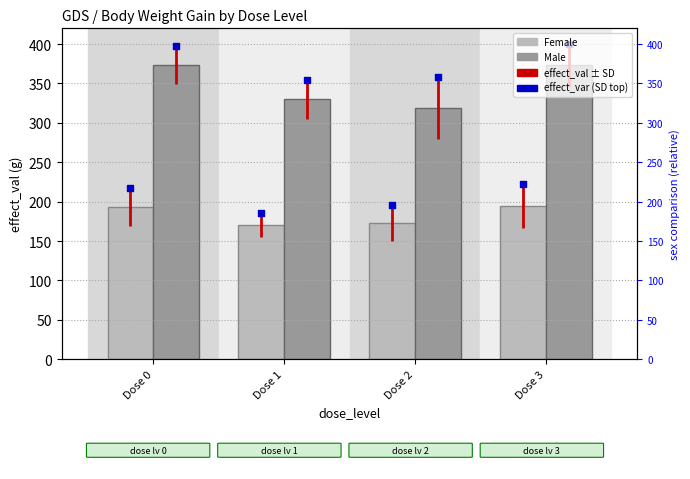

Is the value of Female at Dose 1 greater than the value of Male at Dose 0?

No